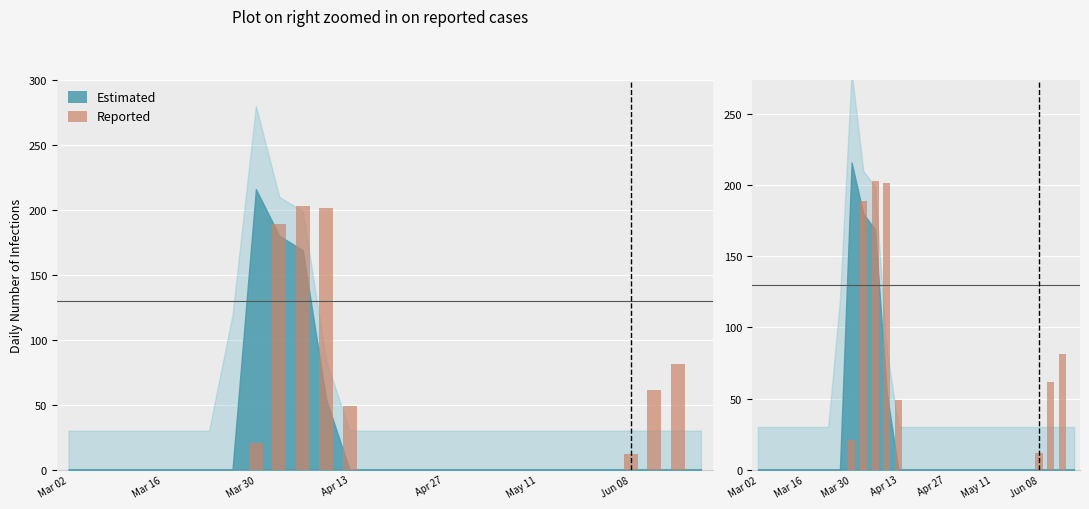

The chart shows a value of 0.0 at Mar 30. True or false?

True